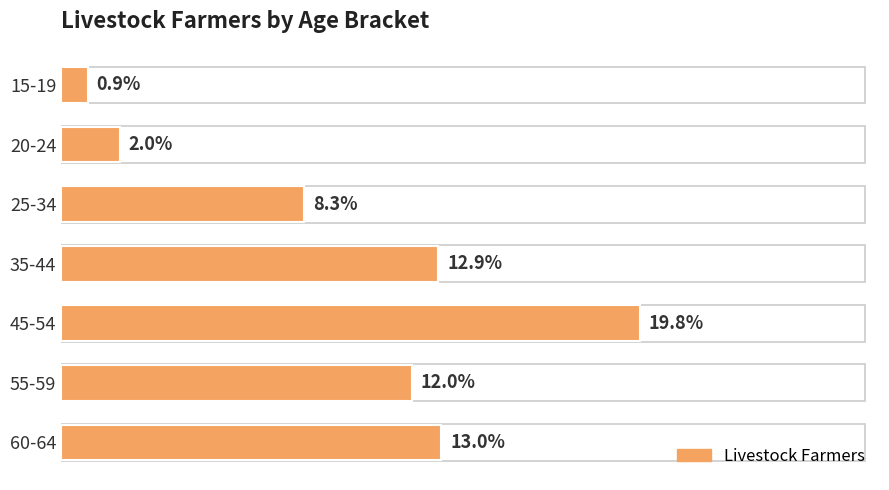

Which category has the highest value across all series?

45-54